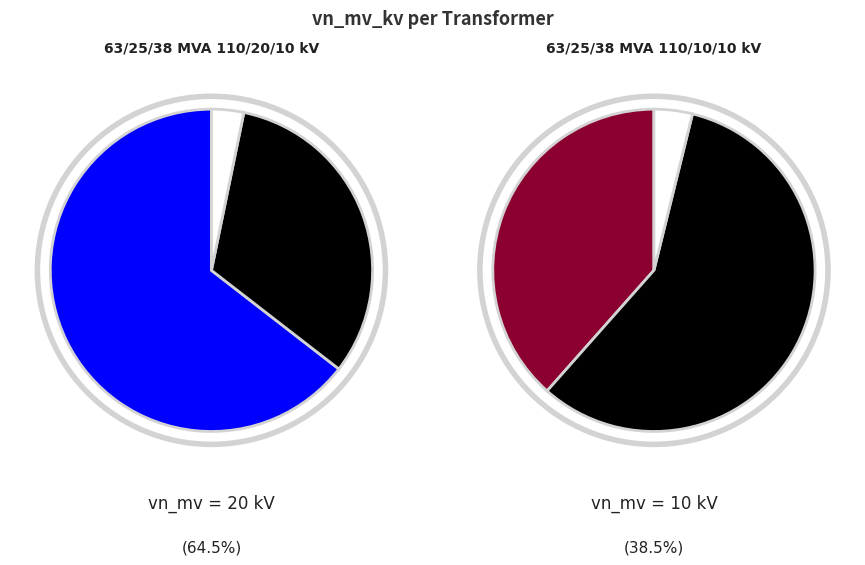

Which category has the smallest portion of the pie?

63/25/38 MVA 110/10/10 kV